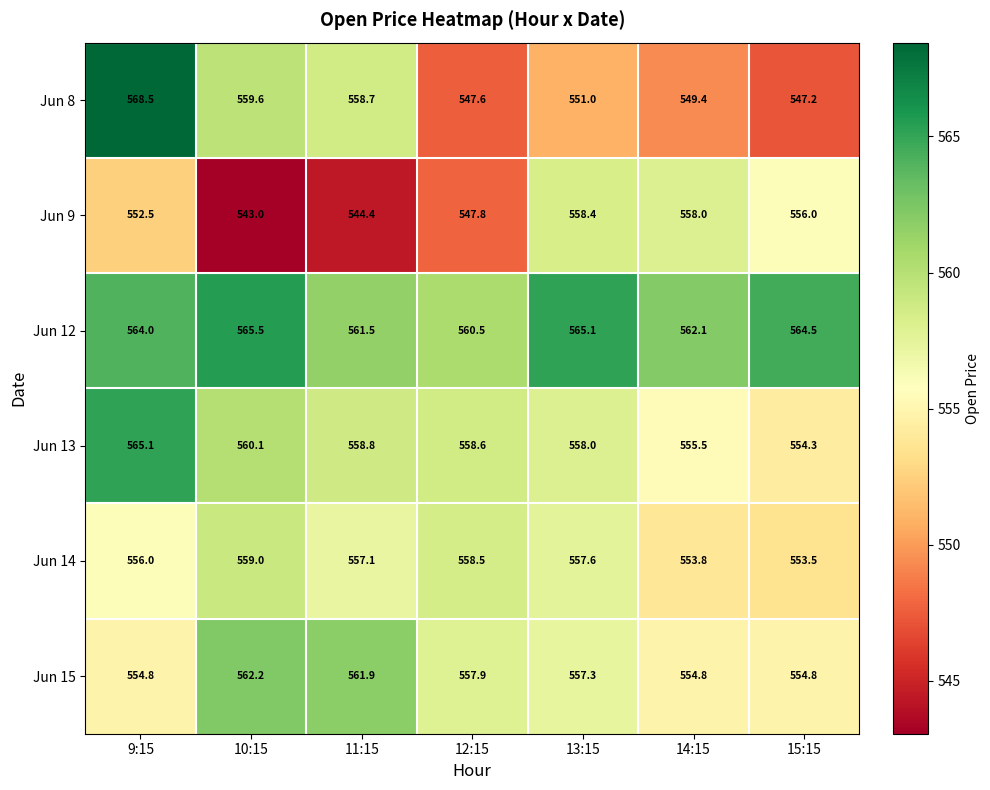

The Jun 15 series shows 329.2 at 15:15. True or false?

False